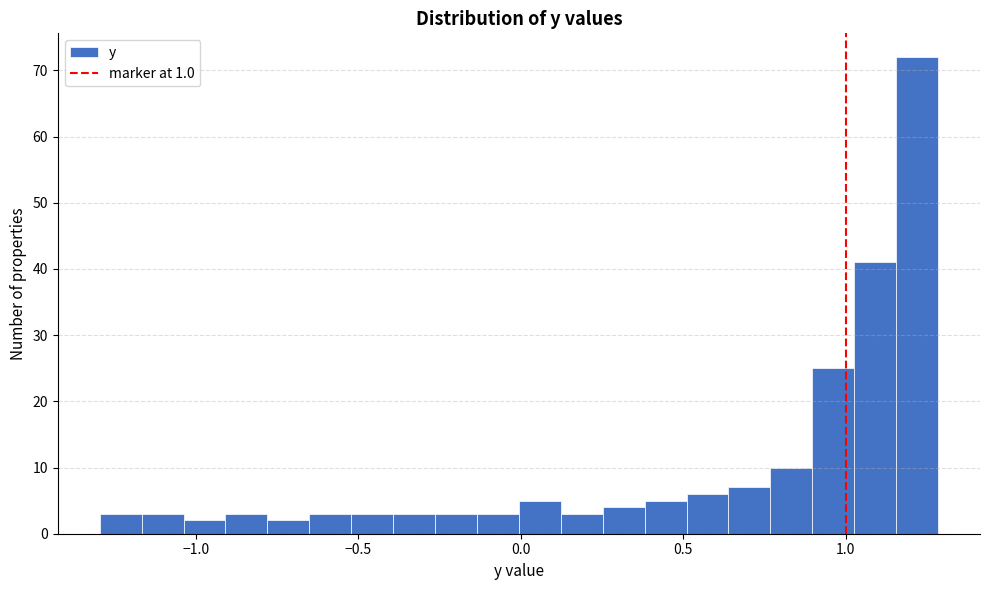

Around what value on the x-axis is the tallest bar? Give the approximate position of its centre, as read against the axis.

1.20